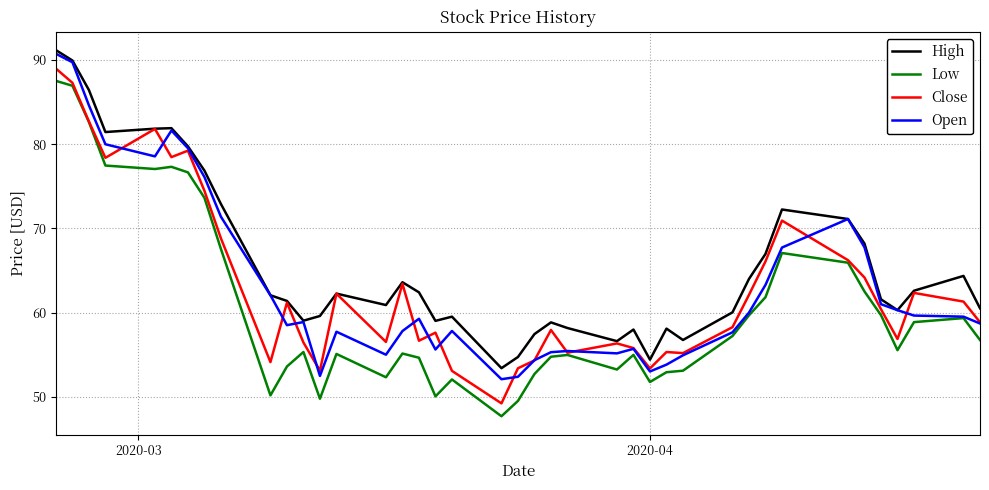

Rank the series by their maximum value, from highest to lowest.

High, Open, Close, Low